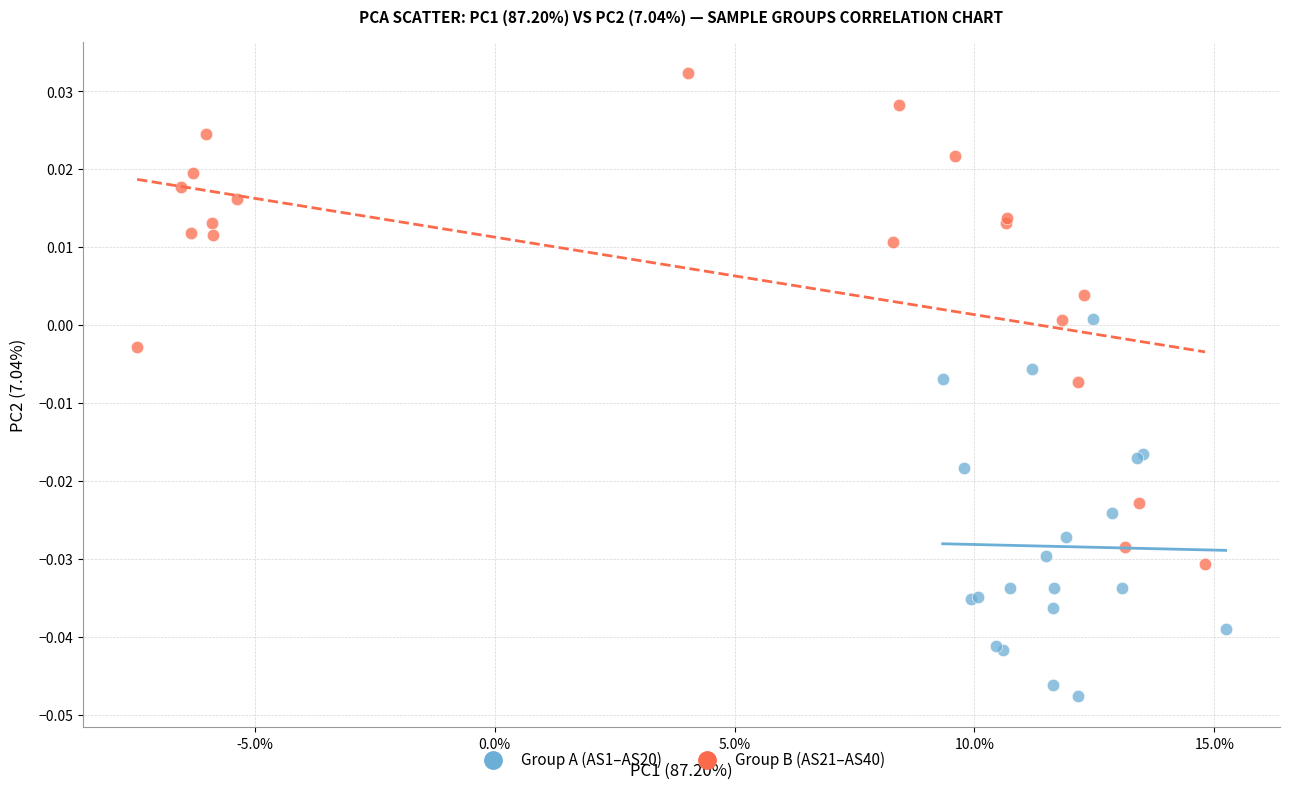

What are all the series names shown in the legend?

Group A (AS1–AS20), Group B (AS21–AS40)